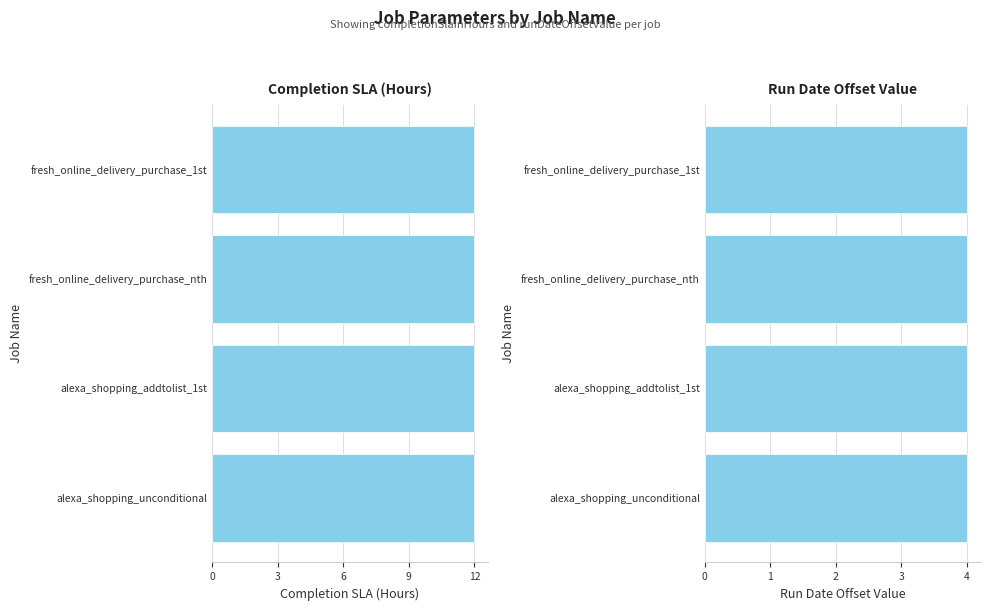

At which label is runtimeParameters_runDateOffsetValue closest to 4?

fresh_online_delivery_purchase_1st